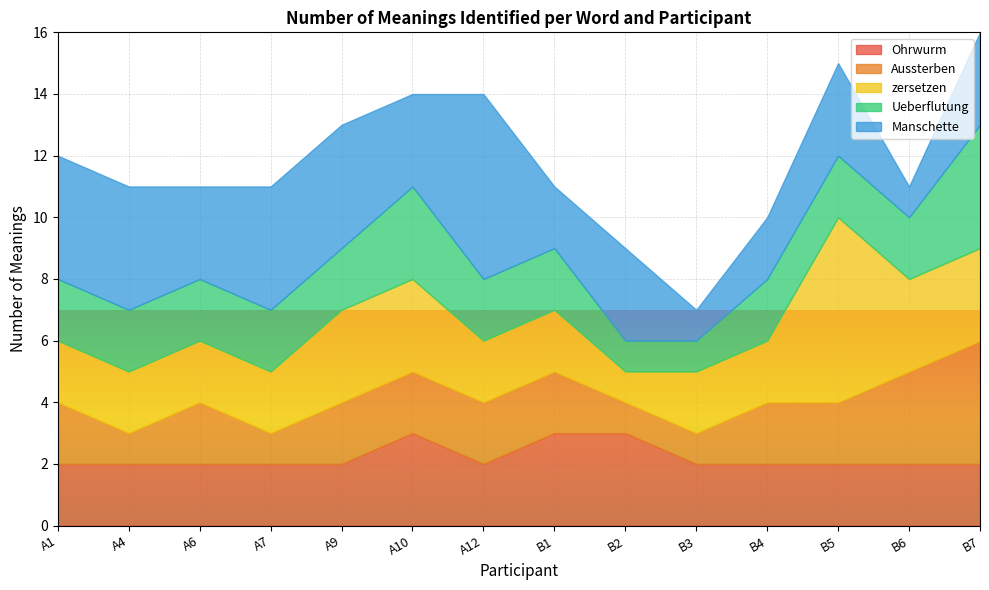

At which label does Aussterben reach its minimum?

A4